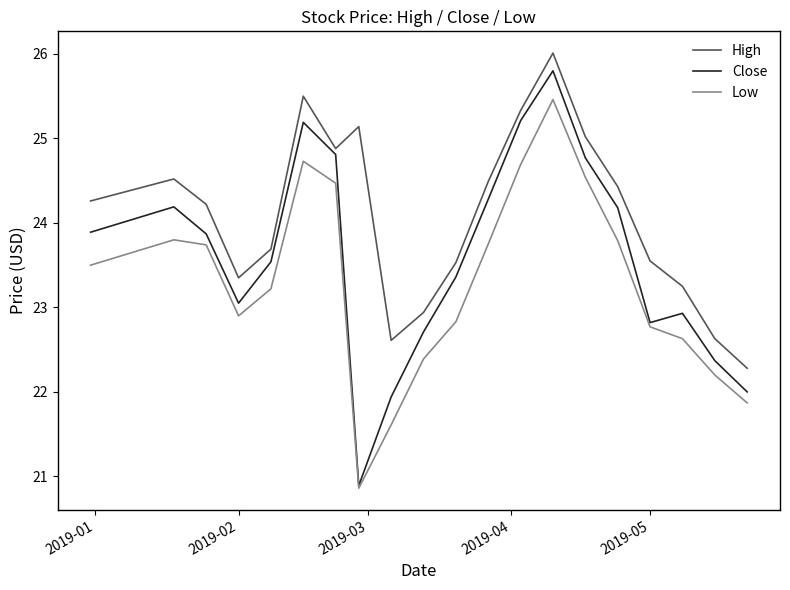

True or false: Low and High cross at least once.

False